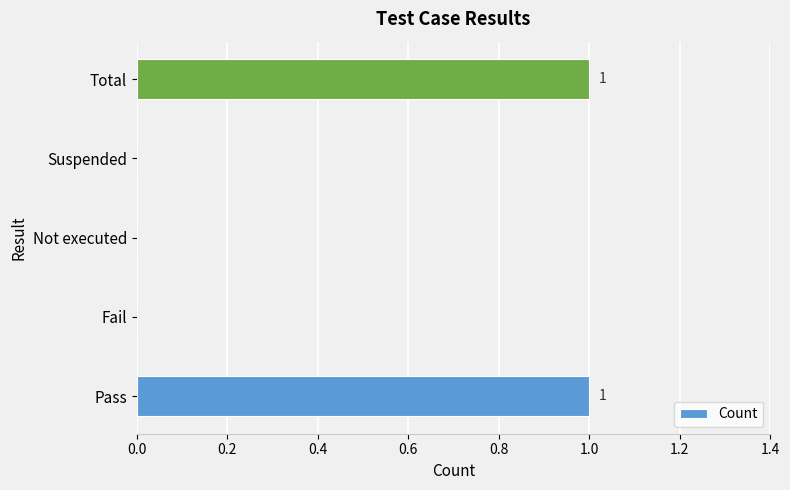

Which has a higher value, Not executed or Total?

Total